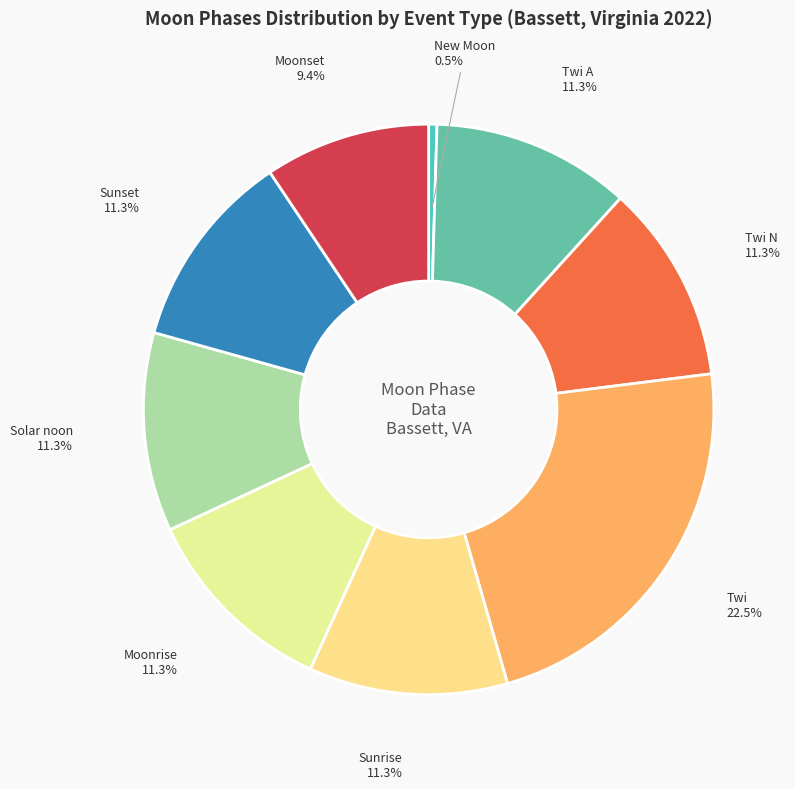

How many segments does this pie chart have?

9